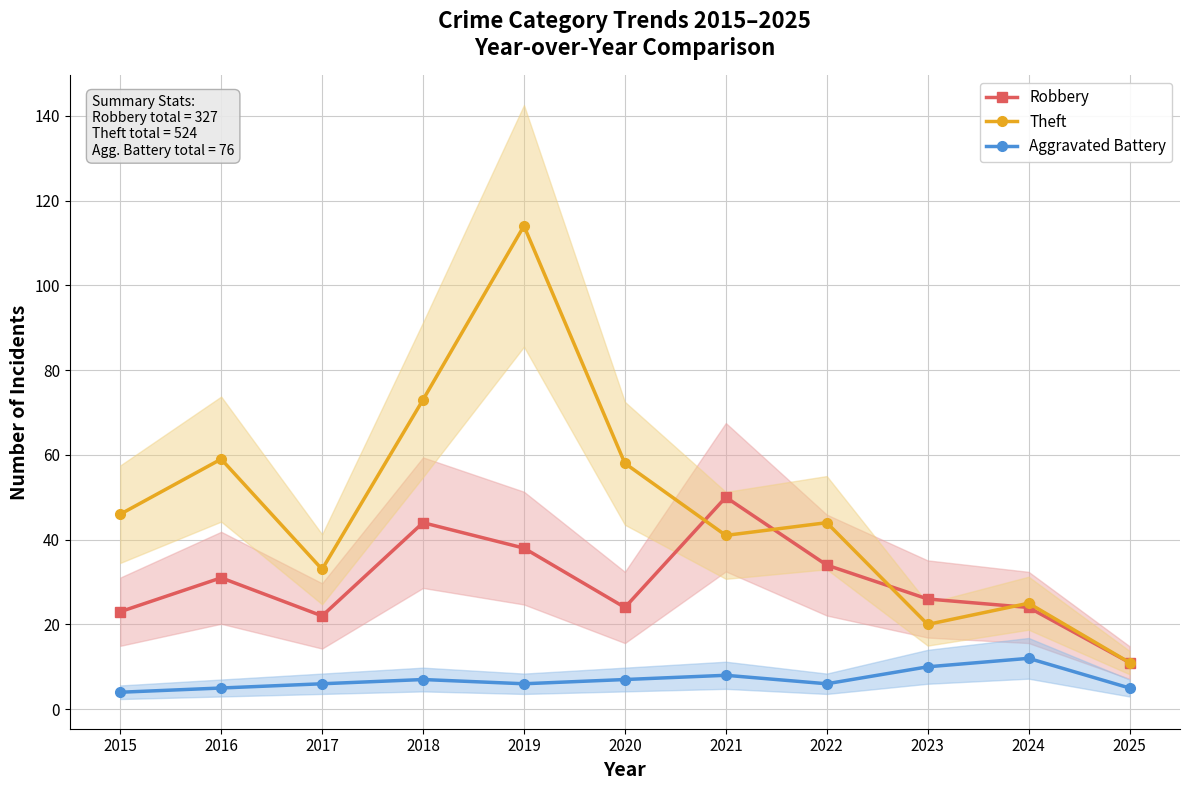

Where is the first local maximum for Aggravated Battery?

2018